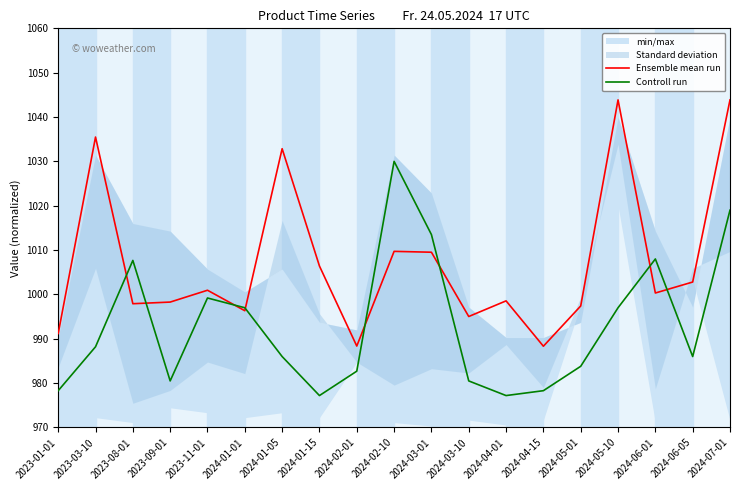

How many interior local peaks does the Controll run series have?

4